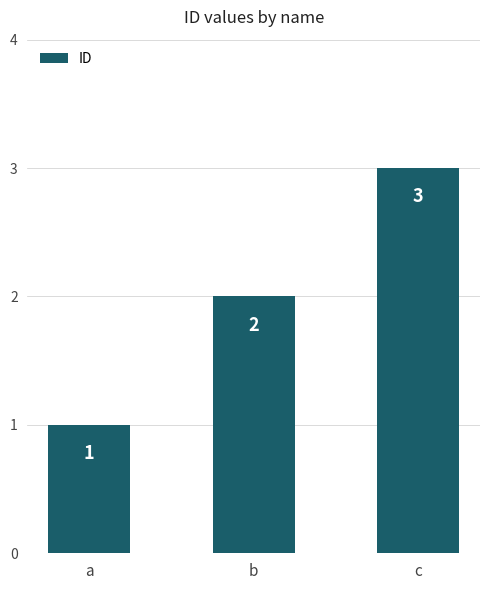

Read the value at b.

2